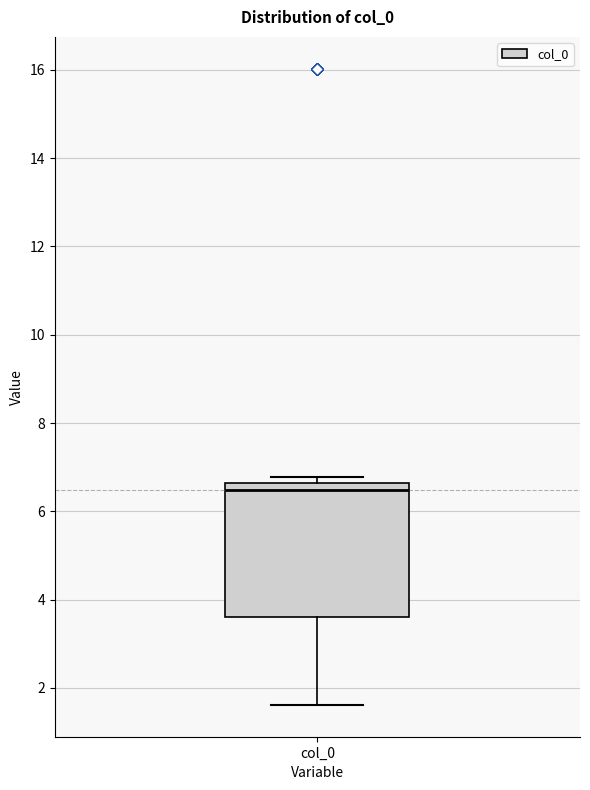

Where is the lower edge of the box for col_0 on the y-axis? The values are not printed on the chart, so give them approximately, as read against the axis.

3.6